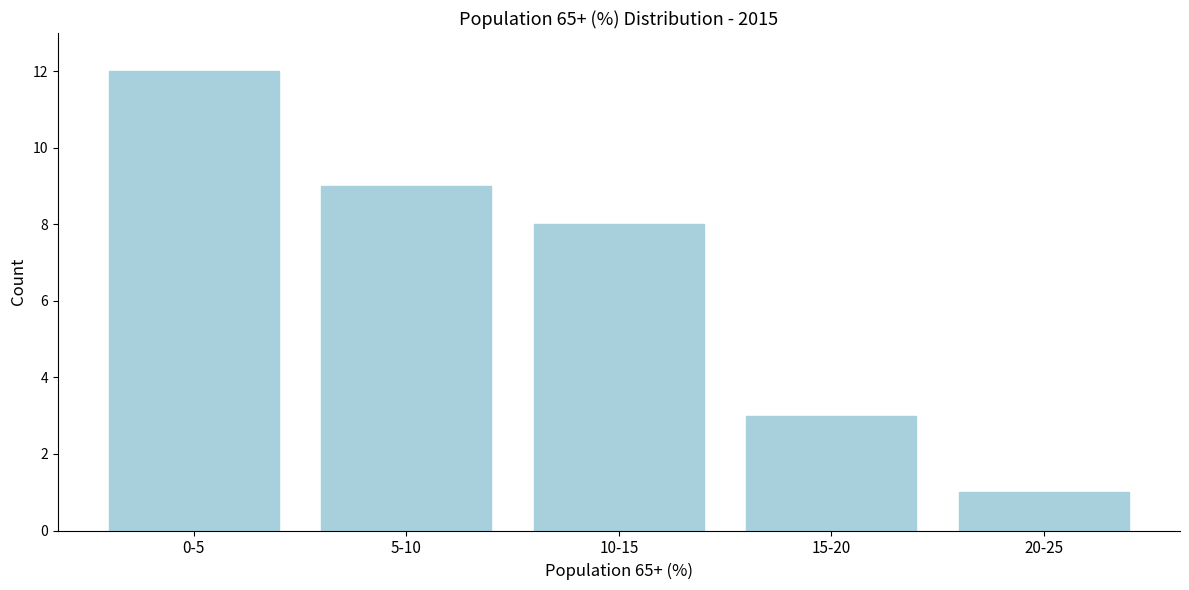

Reading left to right, list all the values displayed in this chart.

12	9	8	3	1